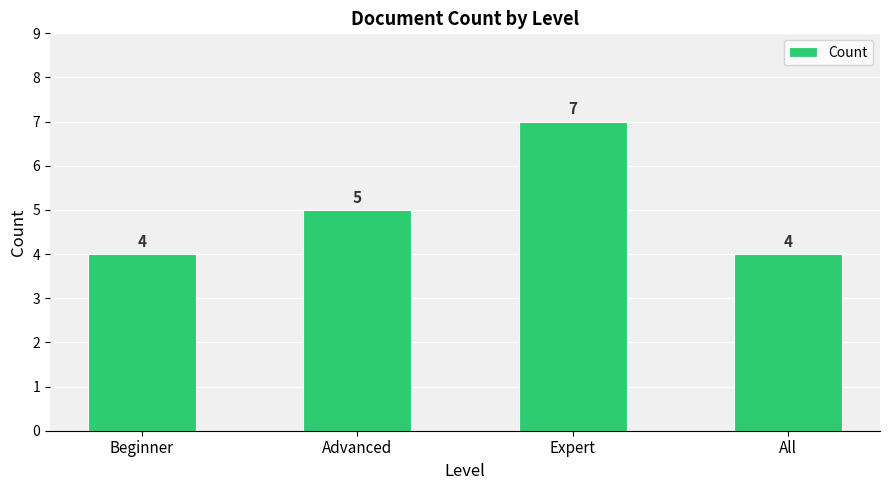

What is the minimum value shown in the chart?

4